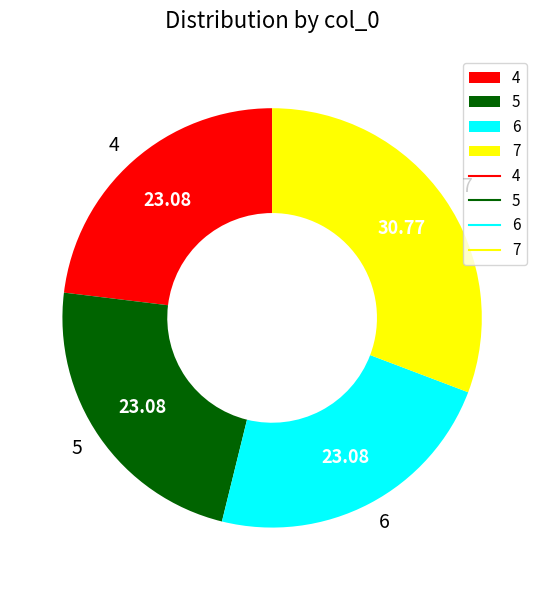

Approximately how many times larger is the value at 6 compared to 5?

1.0